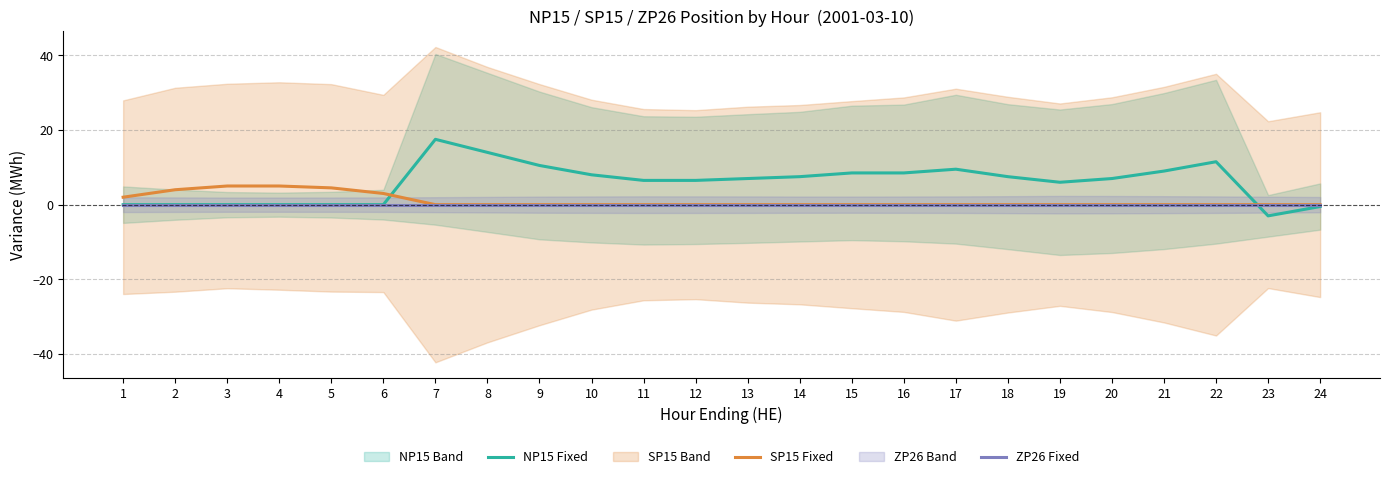

Where is ZP26 Fixed nearest to the value 0?

1